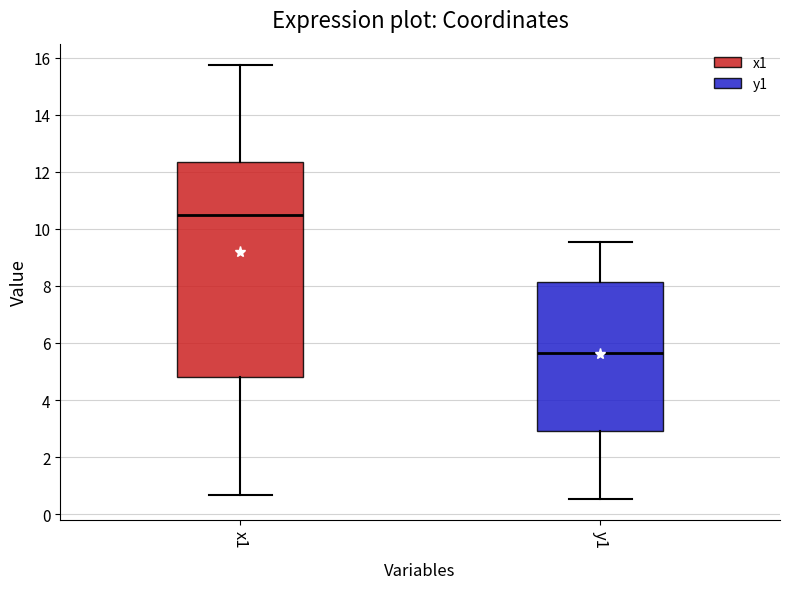

Reading left to right, read every box against the y-axis: the position of its median line, the range the box covers, and the ends of its whiskers. The values are not printed on the chart, so give them approximately, as read against the axis.

x1: median 10.4, box 4.8 to 12.4, whiskers 0.6 to 15.8
y1: median 5.6, box 3.0 to 8.2, whiskers 0.6 to 9.6